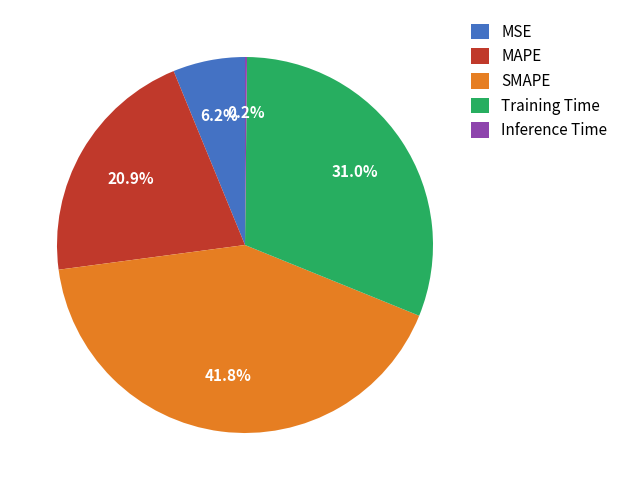

To the nearest percent, what portion does MSE represent?

6%